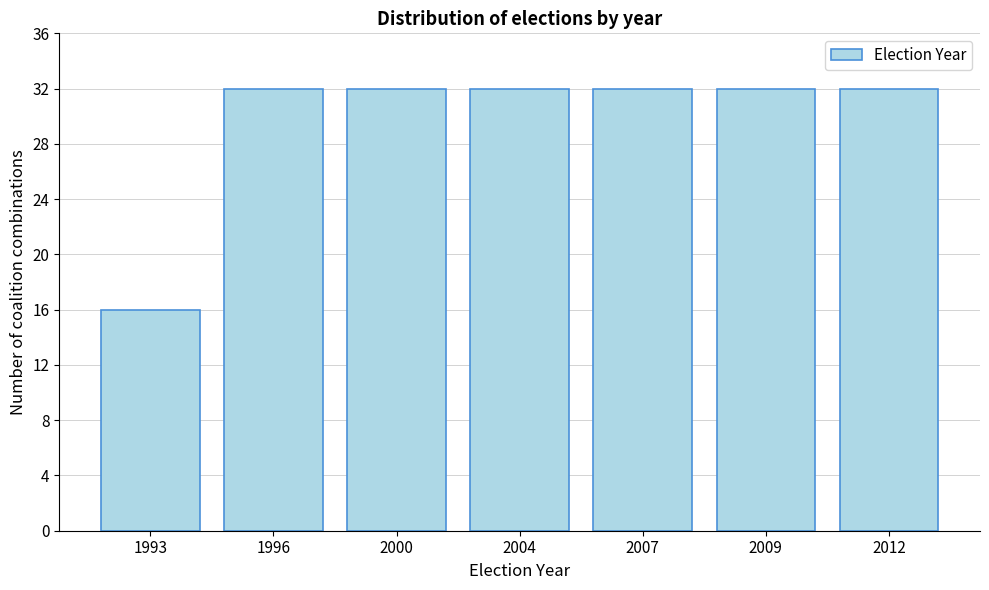

Reading left to right, list all the values displayed in this chart.

1993=16	1996=32	2000=32	2004=32	2007=32	2009=32	2012=32